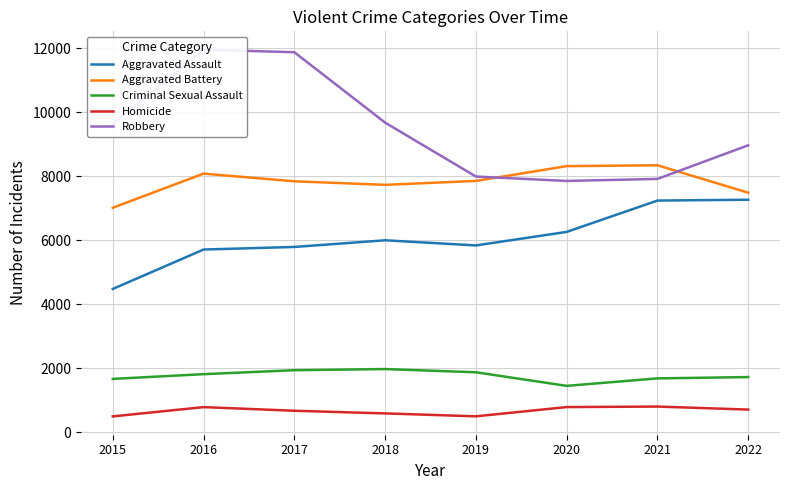

The value of Criminal Sexual Assault at 2016 is 732. True or false?

False